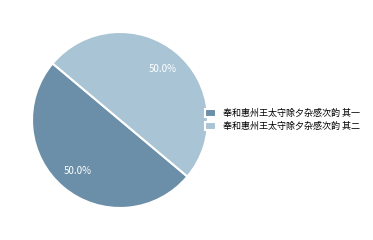

What is the ratio of the value at 奉和惠州王太守除夕杂感次韵 其二 to the value at 奉和惠州王太守除夕杂感次韵 其一?

1.0